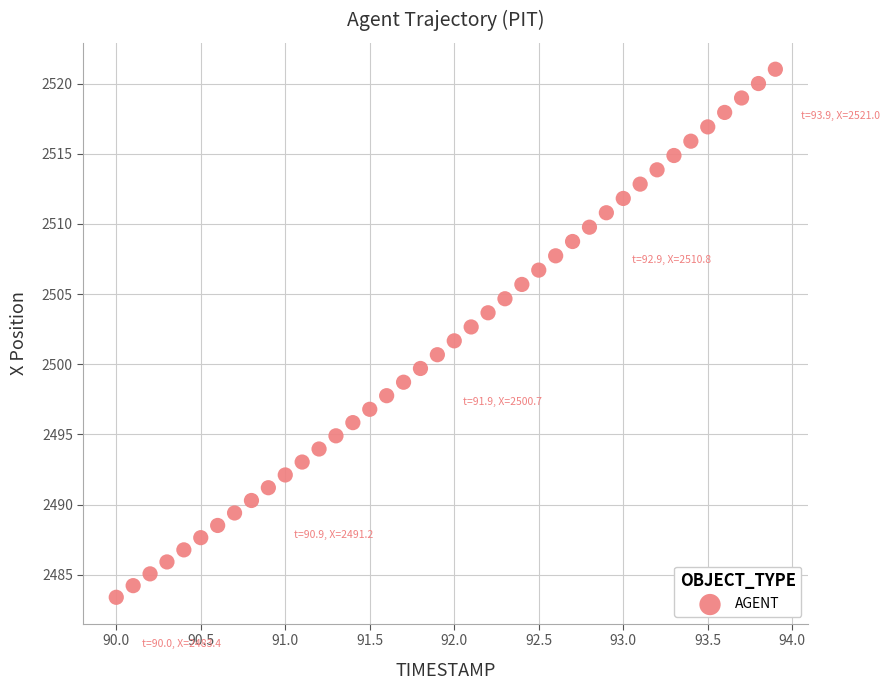

What is the range of X values (max minus min)?

3.9